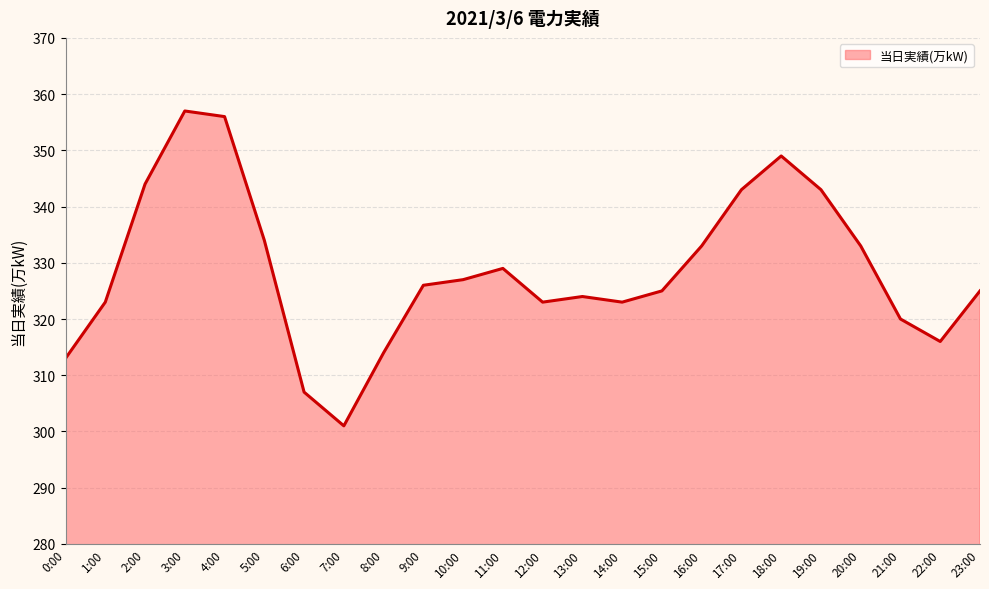

True or false: the data shows 442 at 0:00.

False